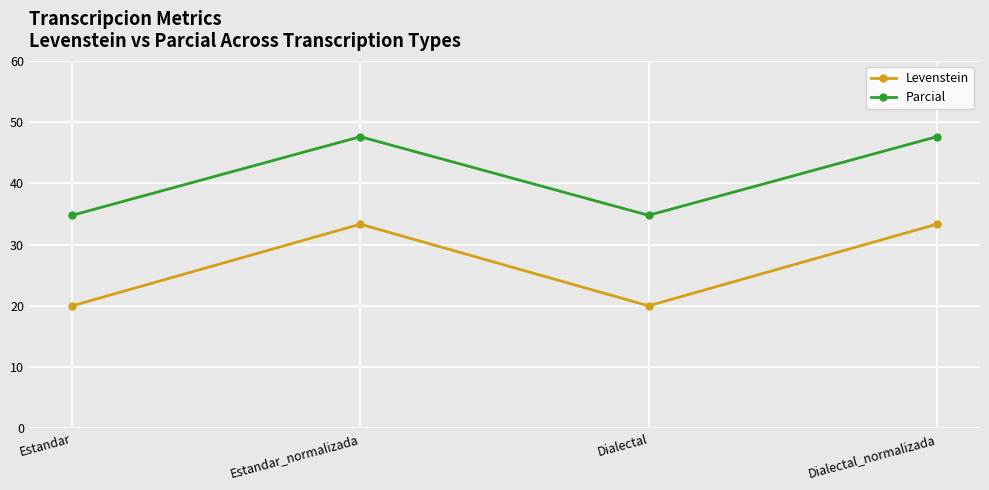

What is the value of the Levenstein point at the 1st from the left?

20.0